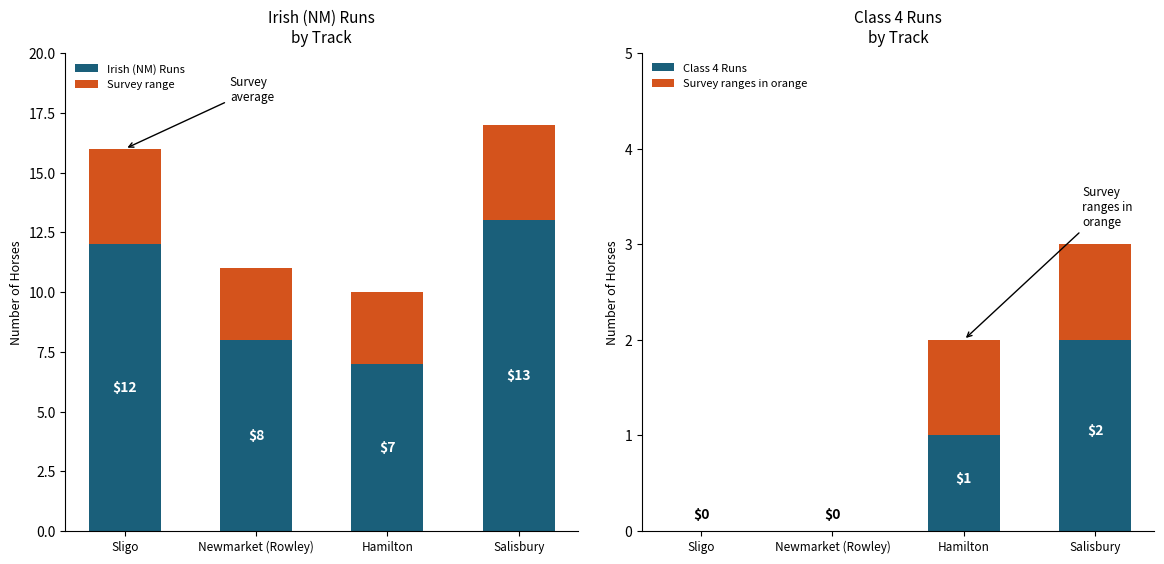

What is the maximum value shown in the chart?

13